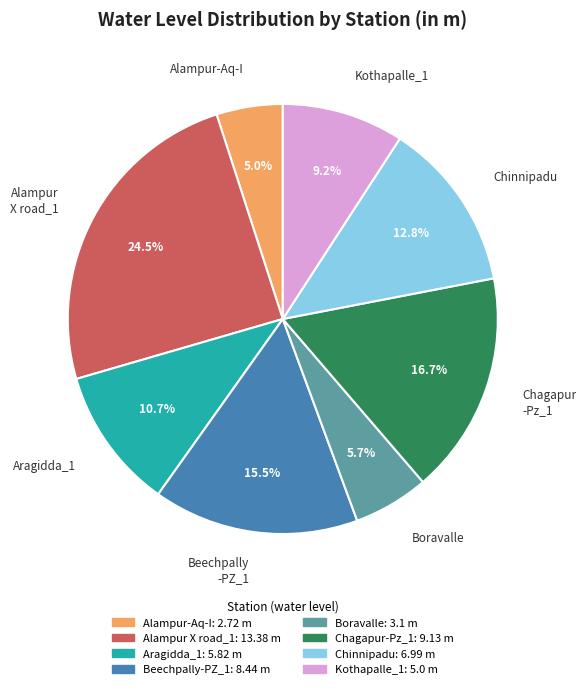

To the nearest percent, what percentage of the pie is Kothapalle_1?

9%